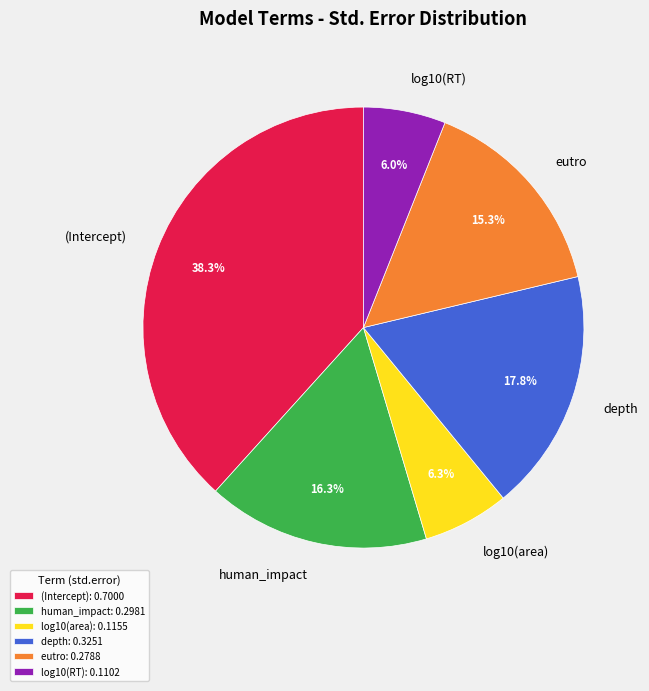

Which has a higher value, eutro or human_impact?

human_impact